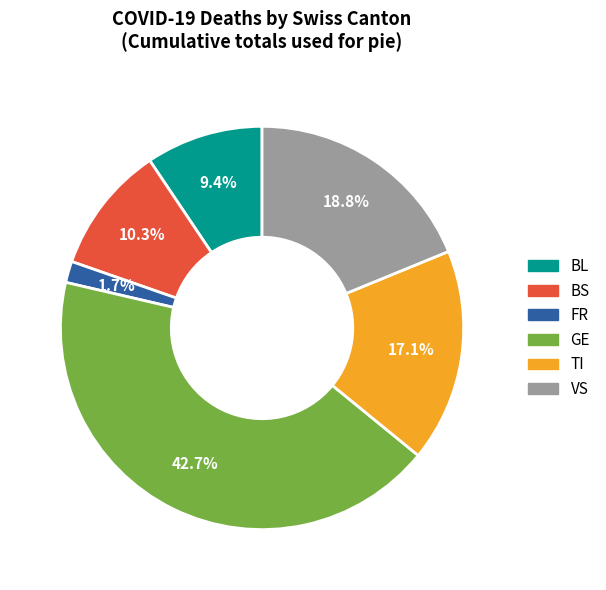

What percentage is NOT represented by GE?

57.3%